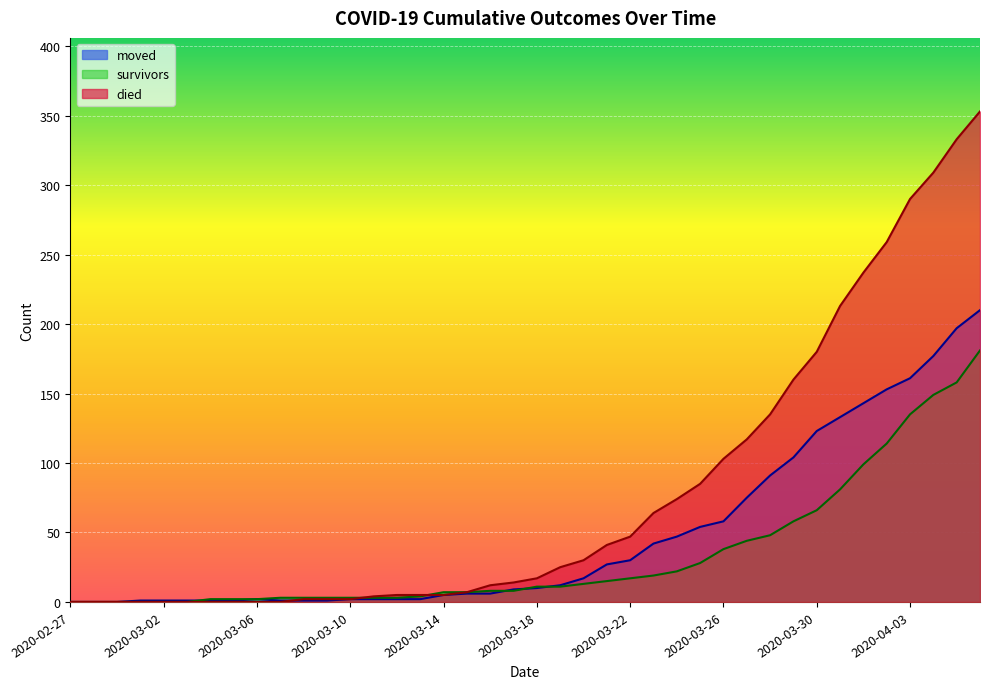

Where does the moved series first go above 10?

2020-03-19